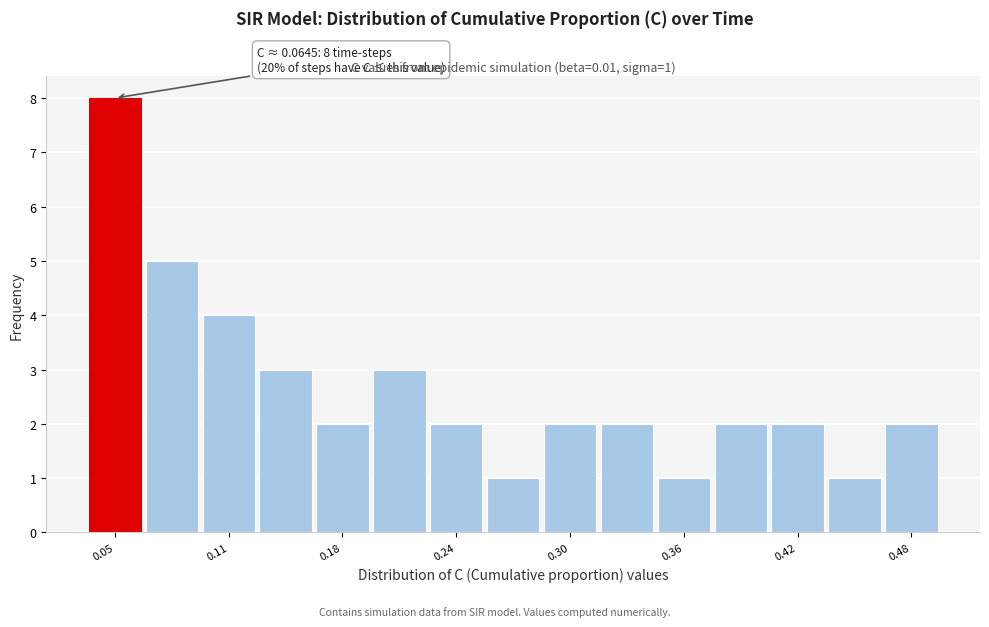

Read against the x-axis, roughly where is the centre of the tallest bar?

0.05